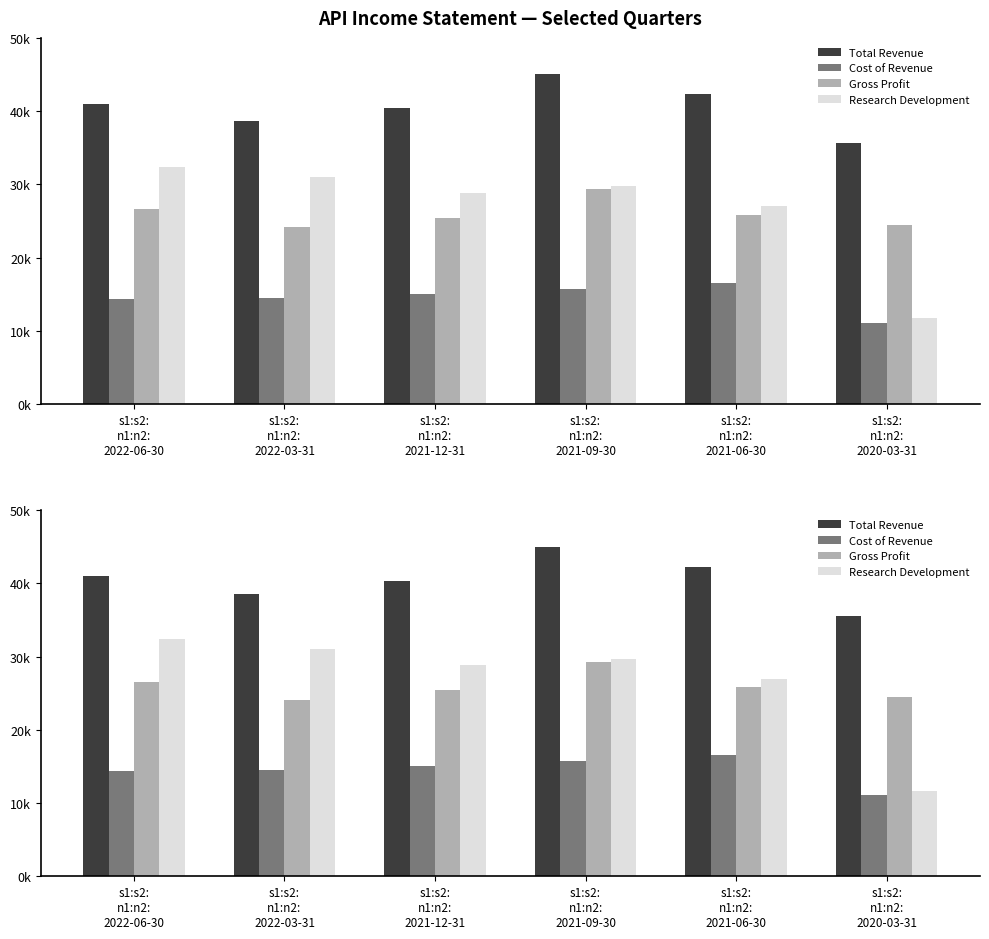

How many values in the Gross Profit series exceed 25800?

2